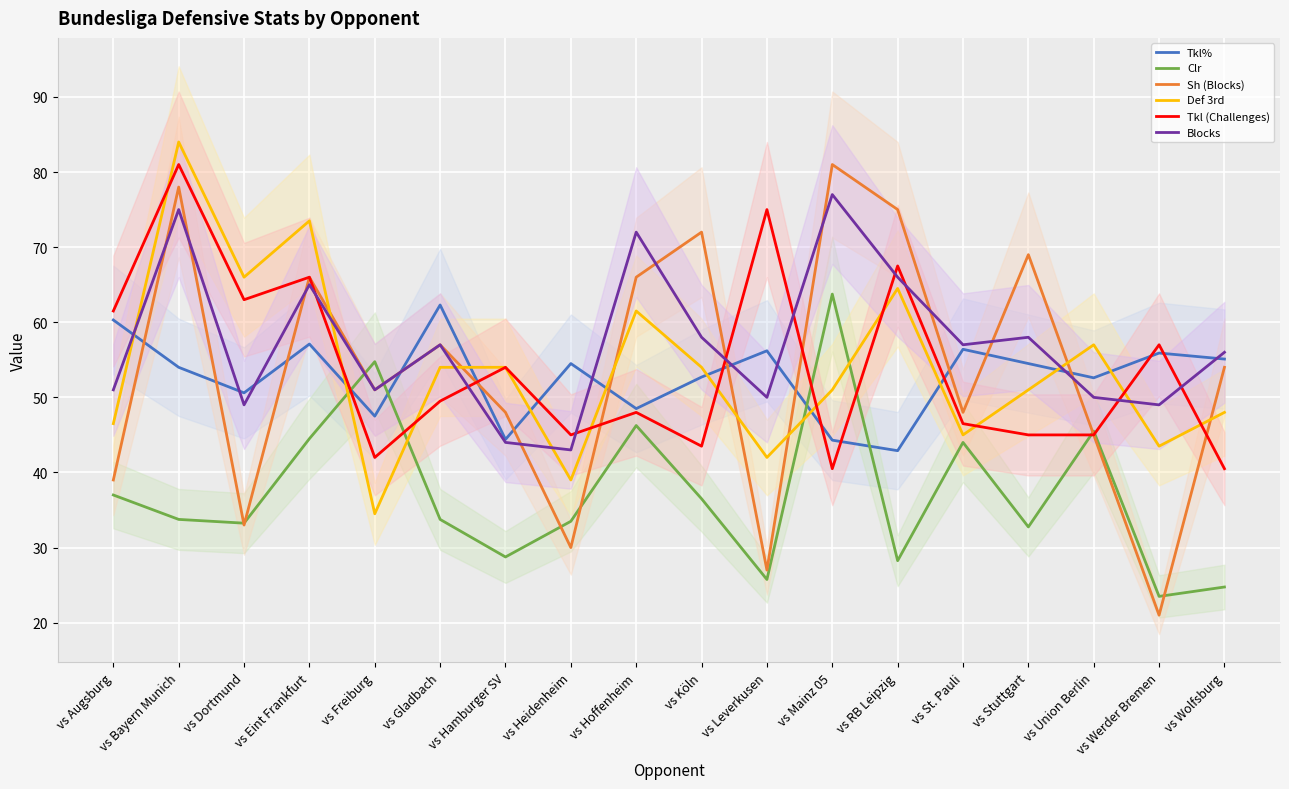

The value of Tkl% at vs Dortmund is 50.6. True or false?

True